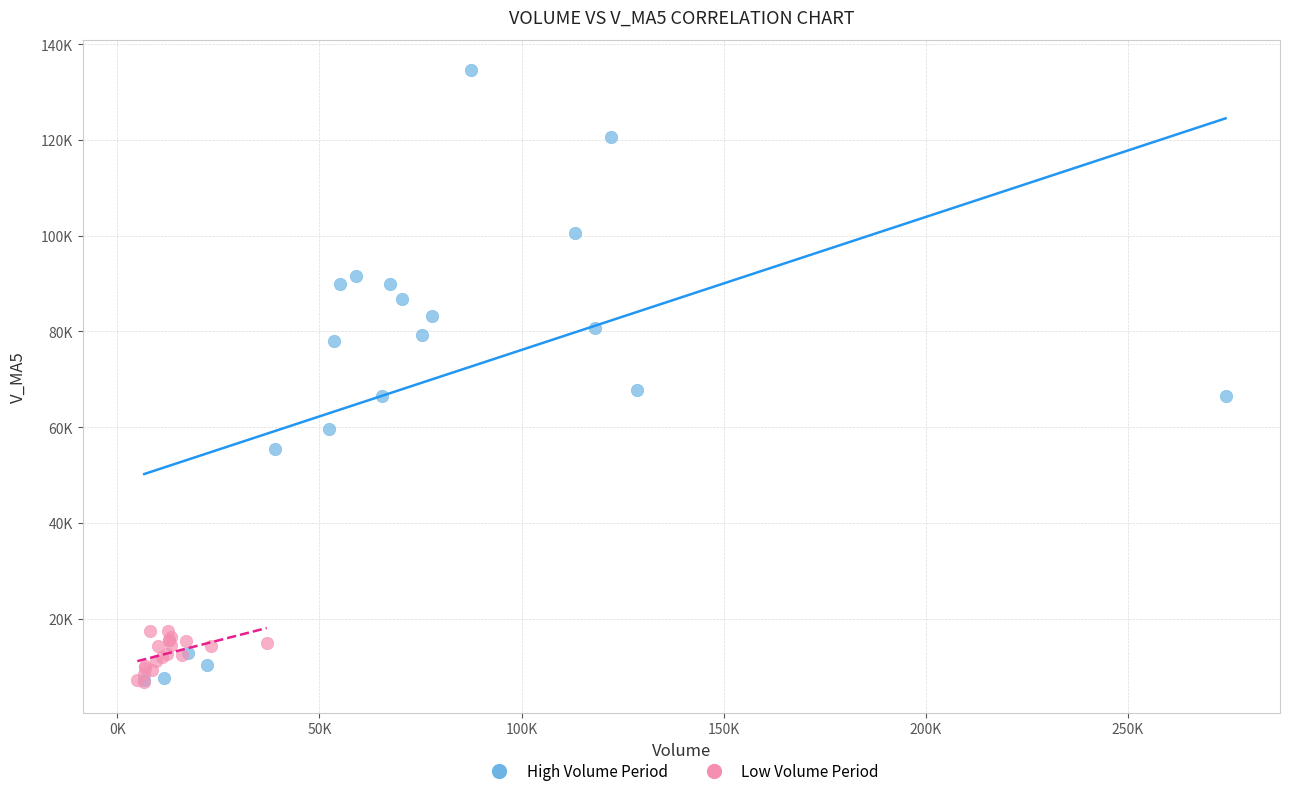

What are all the series names shown in the legend?

High Volume Period, Low Volume Period